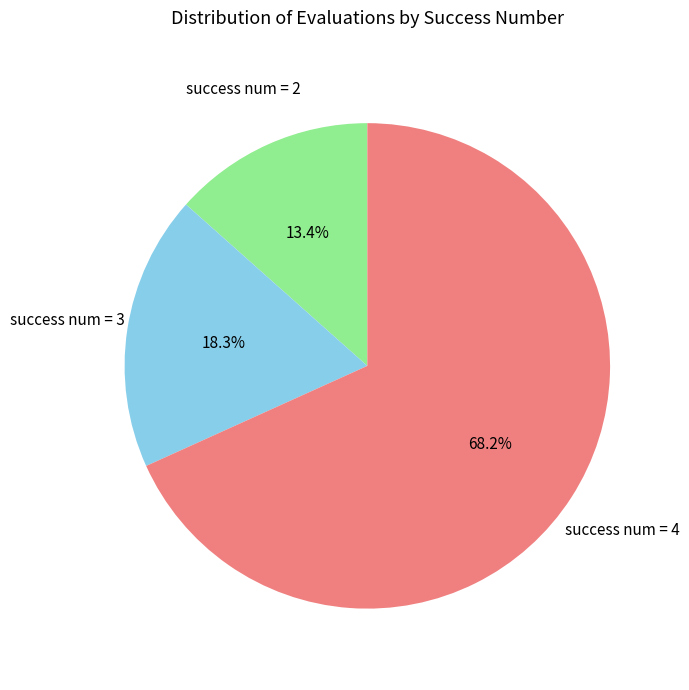

Is there any slice that represents more than half of the pie?

Yes